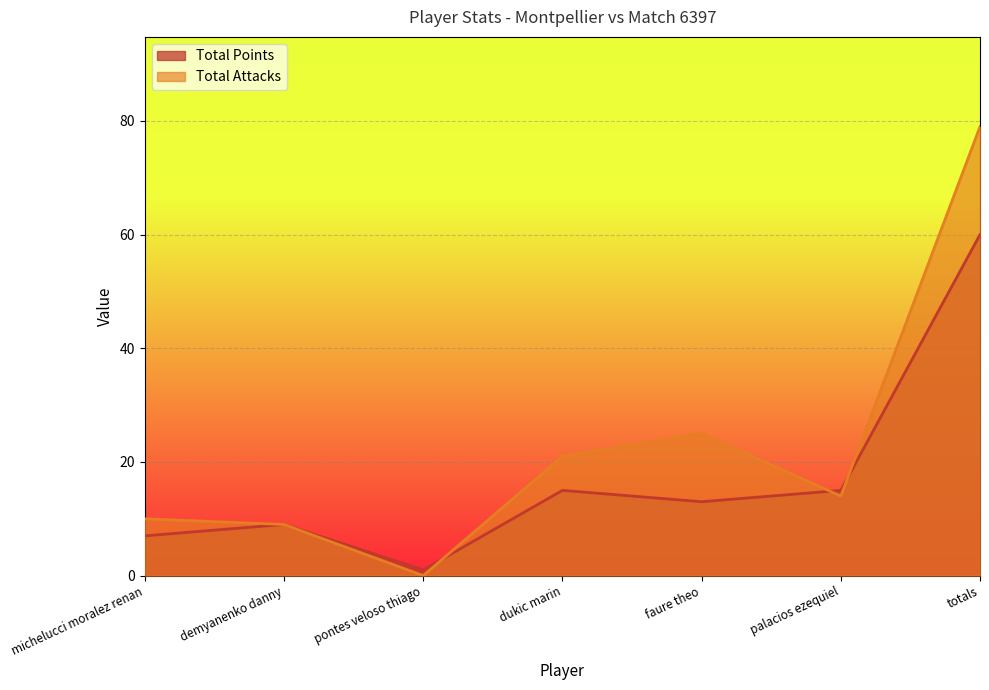

Is it true that Total Points equals 26 at palacios ezequiel?

False